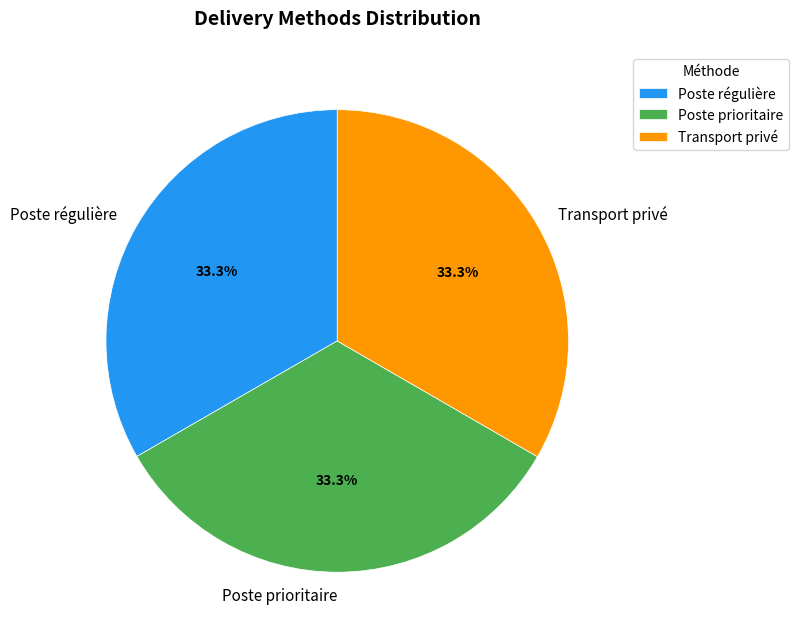

The Transport privé slice represents 42% of the pie. True or false?

False